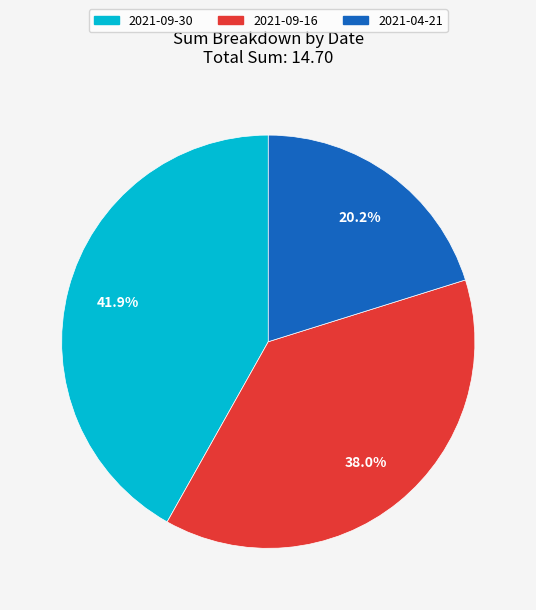

Is it true that 2021-04-21 is 35% of the pie?

False